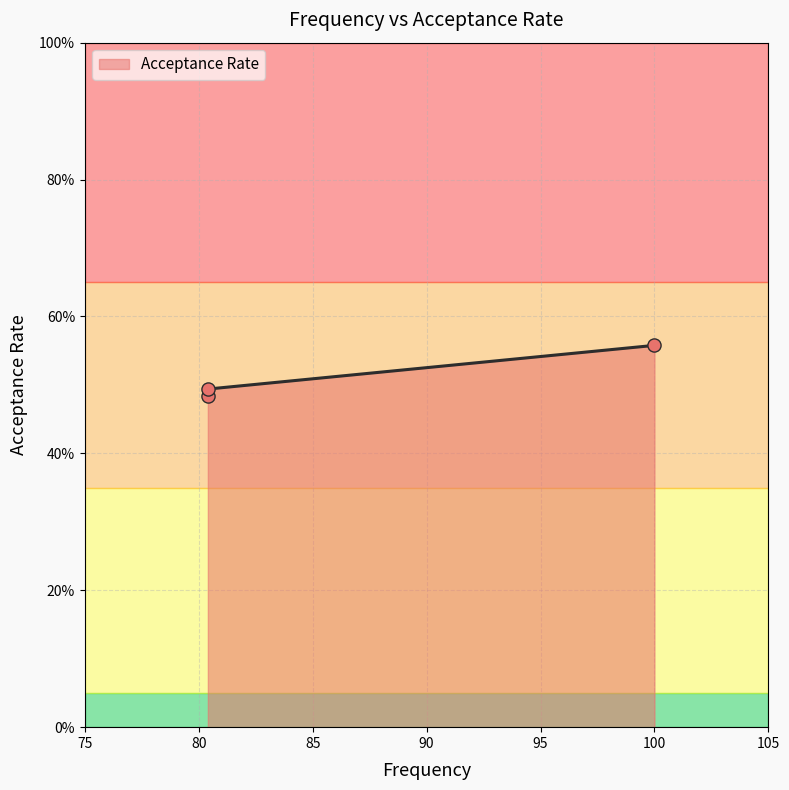

What is the change in value from 80.4 to 100.0?

+0.1